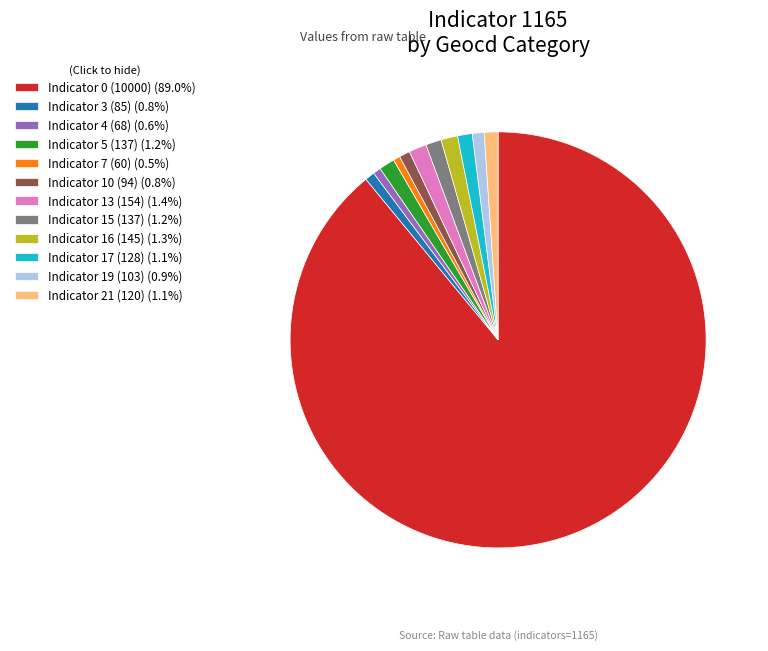

Approximately how many times larger is the value at Indicator 15 (137) (1.2%) compared to Indicator 13 (154) (1.4%)?

0.9